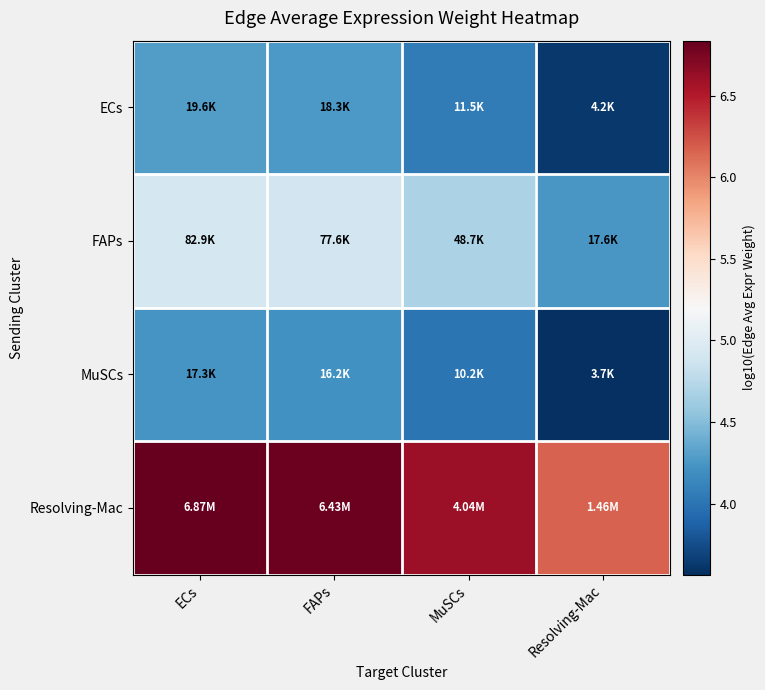

At which category is the sum across all series the highest?

ECs